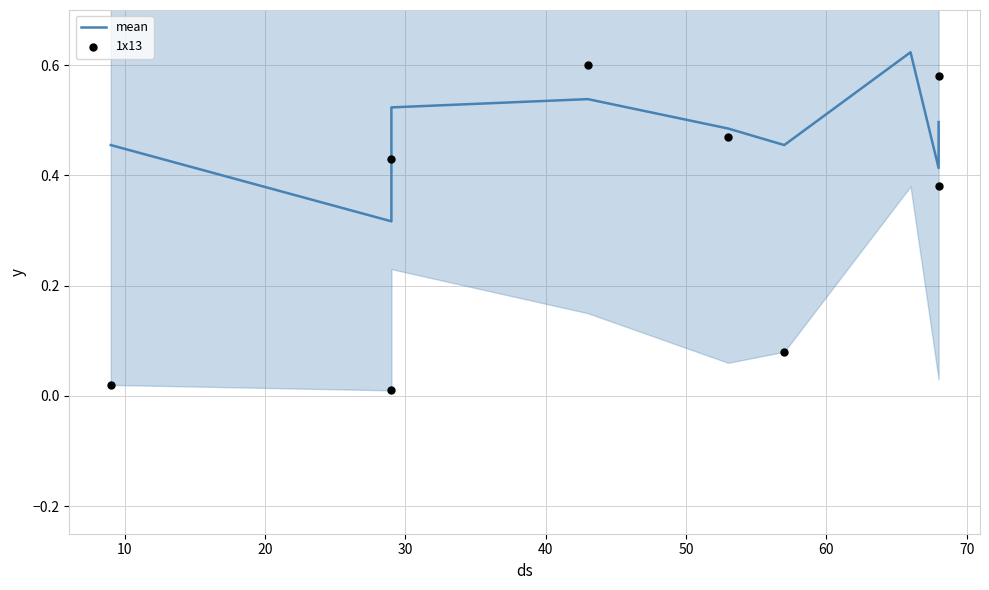

Which series has the largest total across all categories?

mean